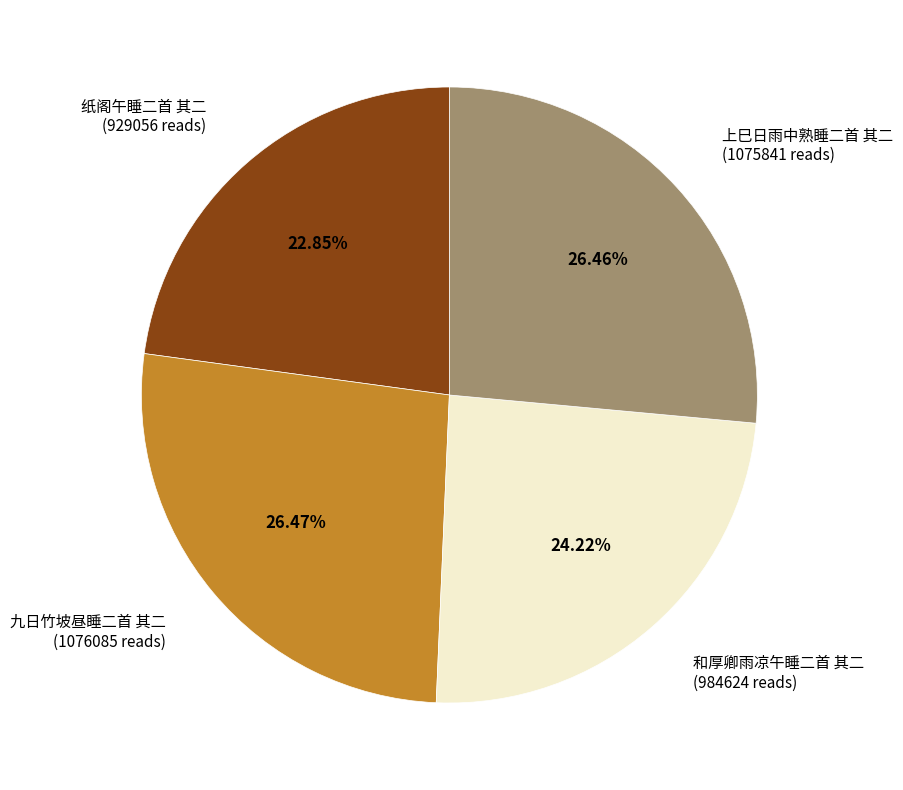

Count the number of slices in the pie.

4